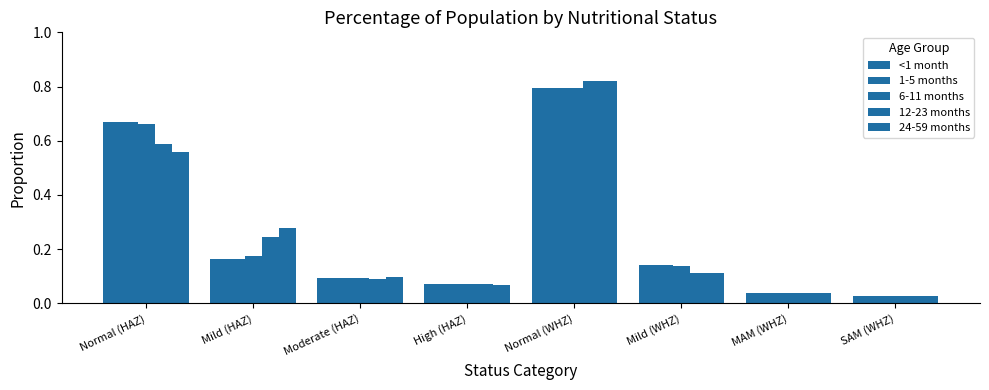

How many categories are shown in the chart?

8